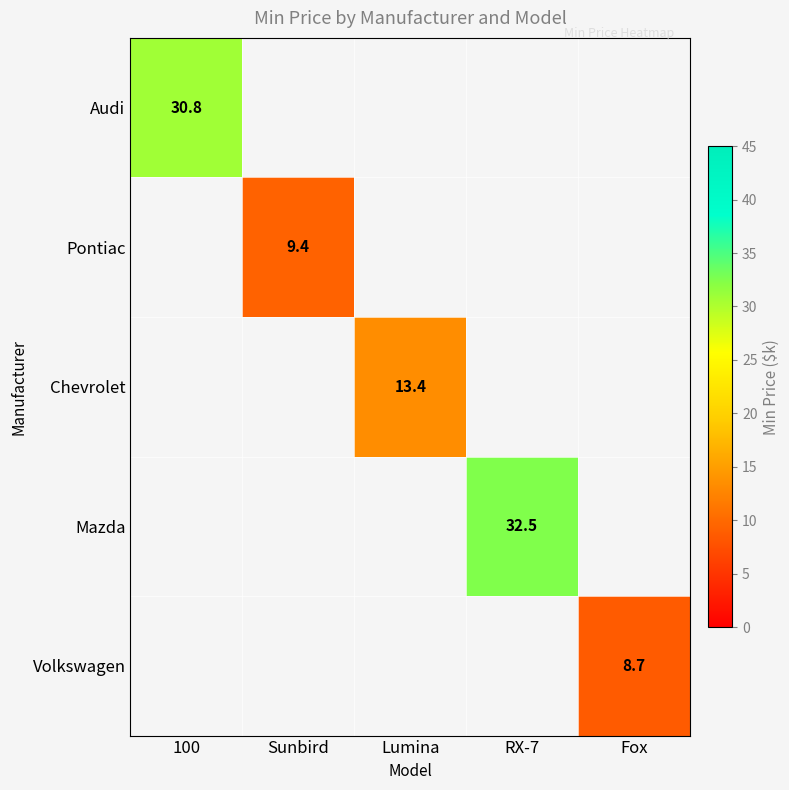

Is it true that Audi equals 30.8 at 100?

True